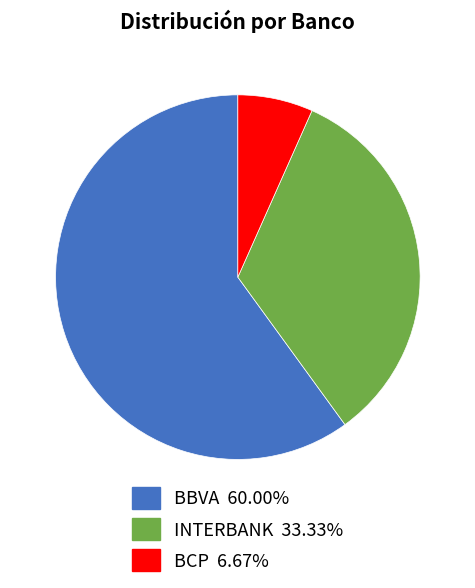

The INTERBANK slice represents 24% of the pie. True or false?

False